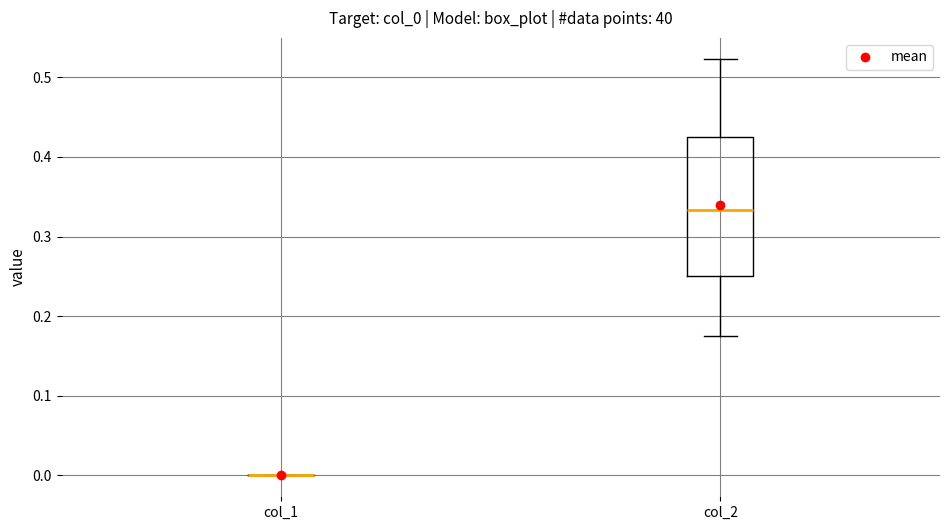

Where is the lower edge of the box for col_2 on the y-axis? The values are not printed on the chart, so give them approximately, as read against the axis.

0.25